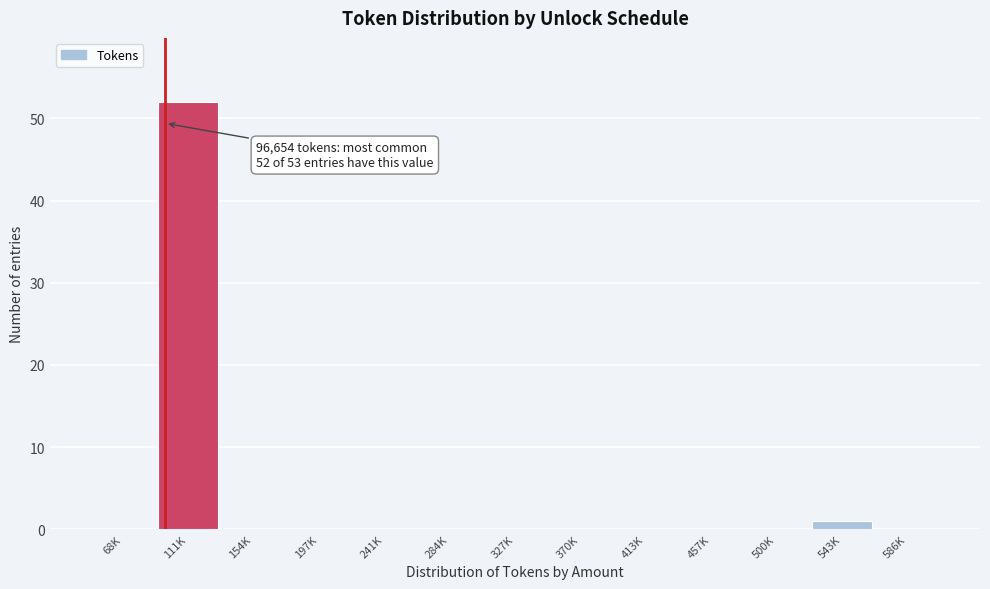

Reading right to left, transcribe all the data shown in this chart.

586K=0	543K=1	500K=0	457K=0	413K=0	370K=0	327K=0	284K=0	241K=0	197K=0	154K=0	111K=52	68K=0